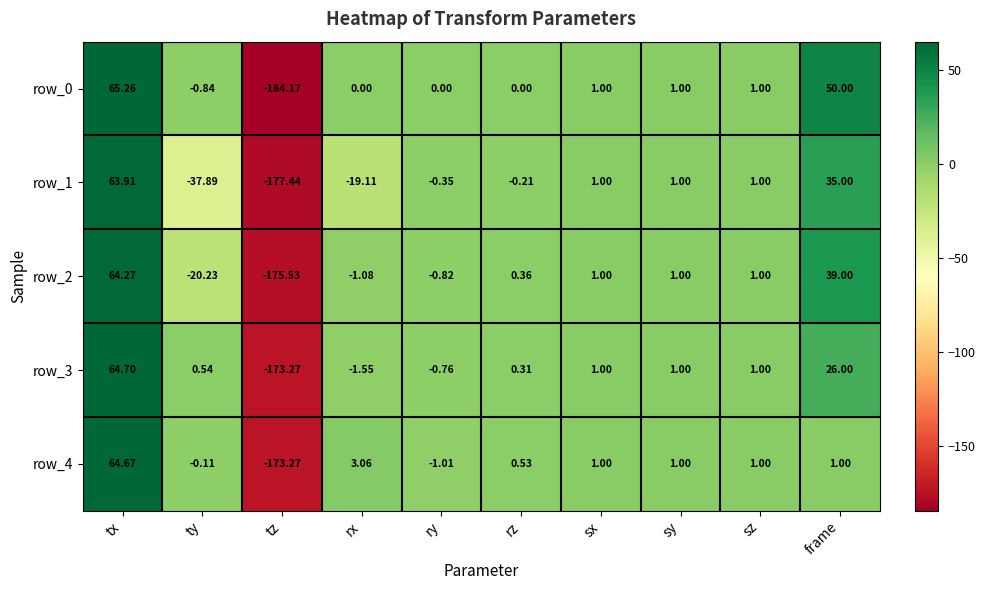

Rank the series at tx from highest to lowest value.

row_0, row_3, row_4, row_2, row_1